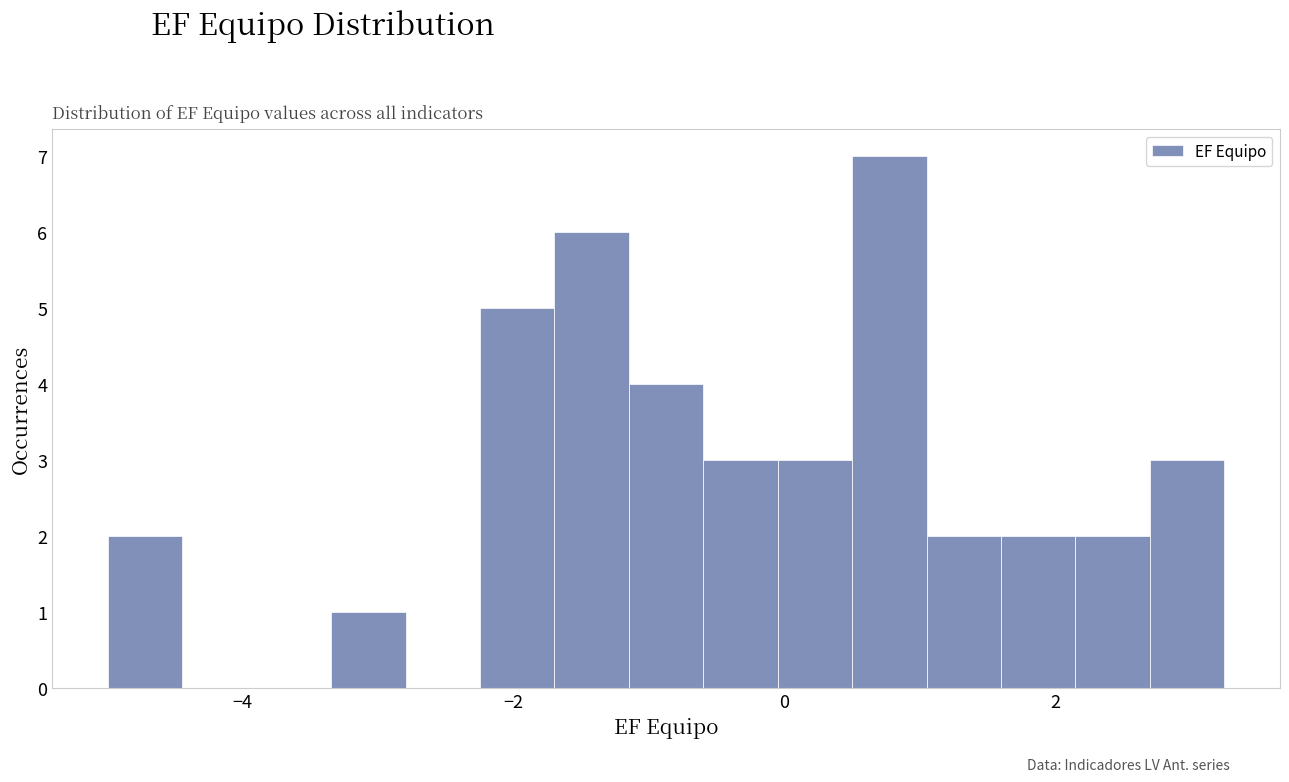

Around what value on the x-axis is the tallest bar? Give the approximate position of its centre, as read against the axis.

0.8